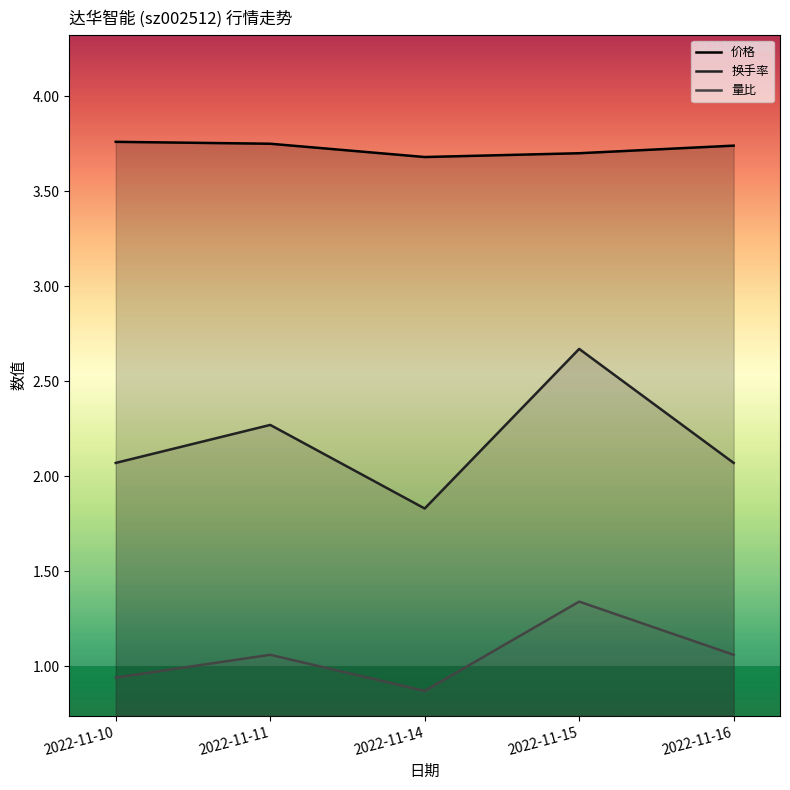

What are all the series names shown in the legend?

价格, 换手率, 量比